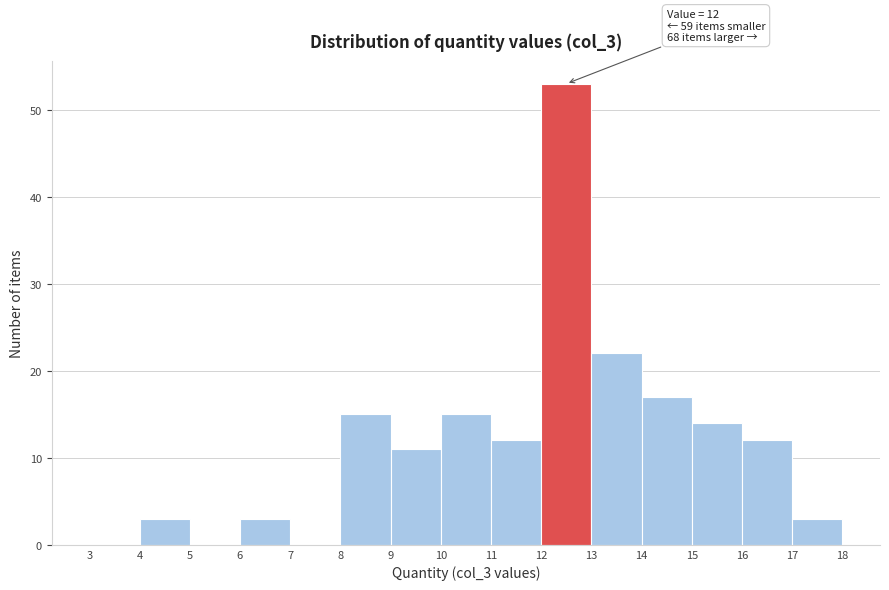

Which range on the x-axis has the tallest bar?

12 to 13